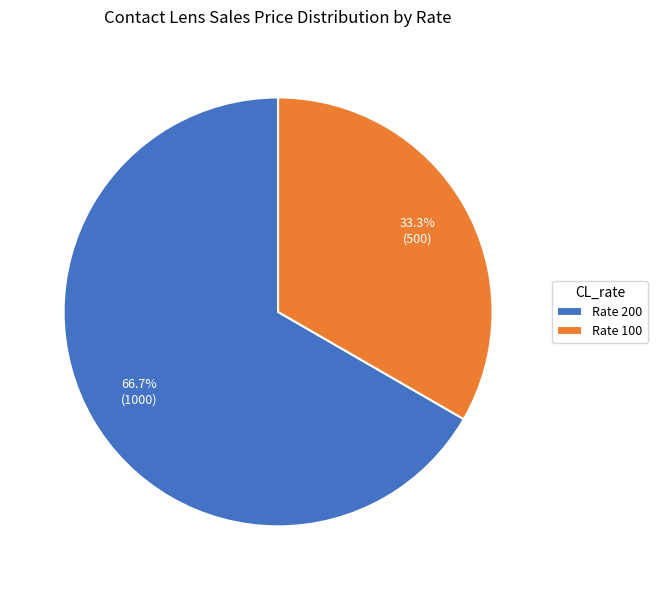

Do Rate 200 and Rate 100 together represent more than half of the pie?

Yes